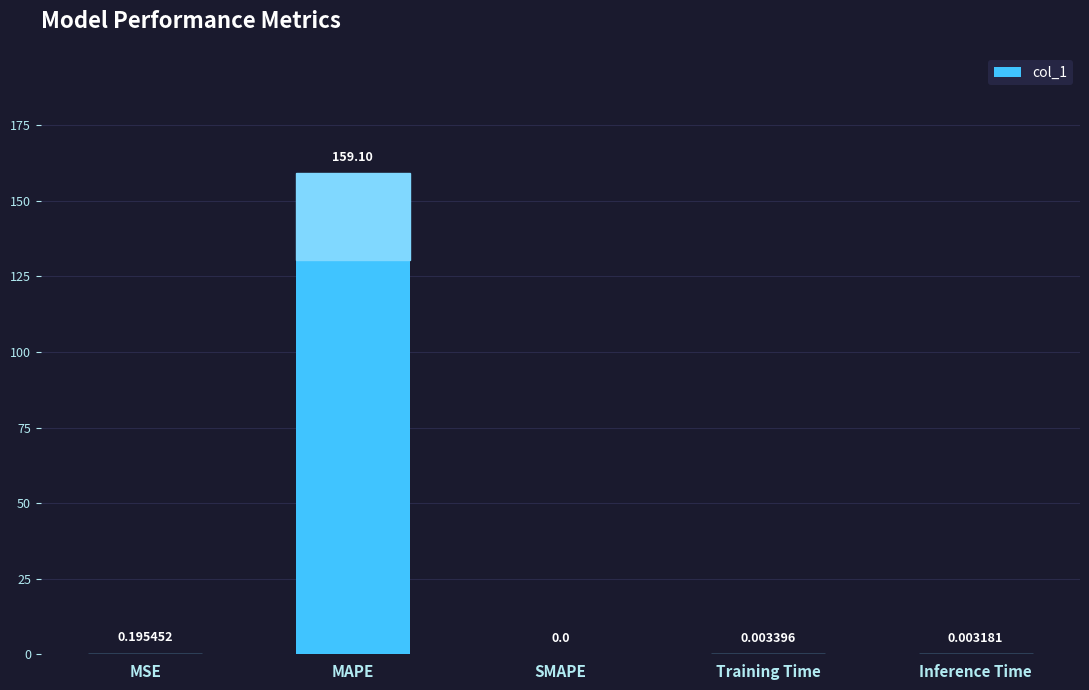

The value at Training Time is 0.0. True or false?

True